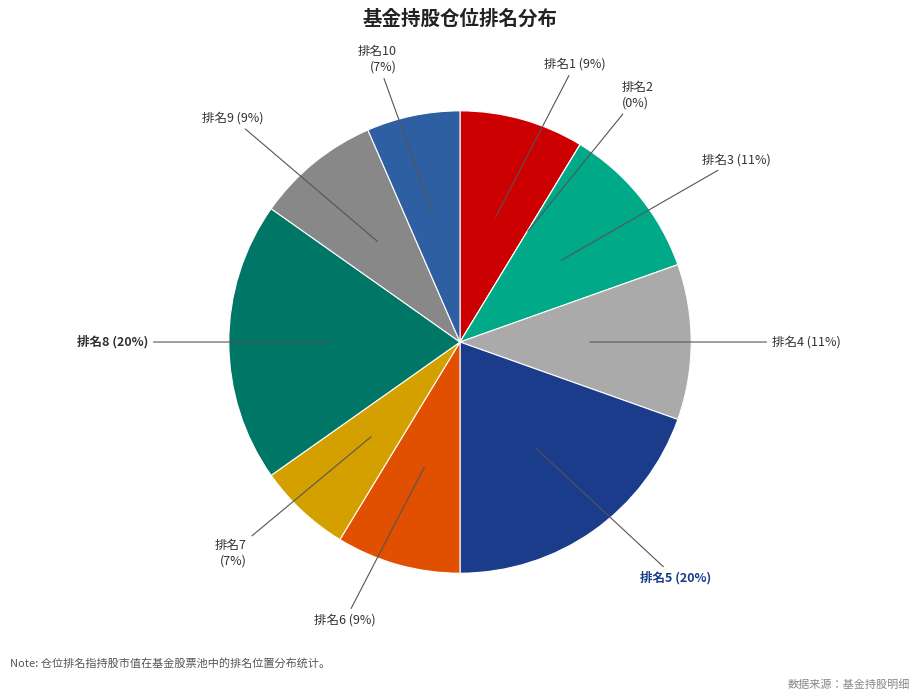

What portion of the pie excludes 2?

91.3%